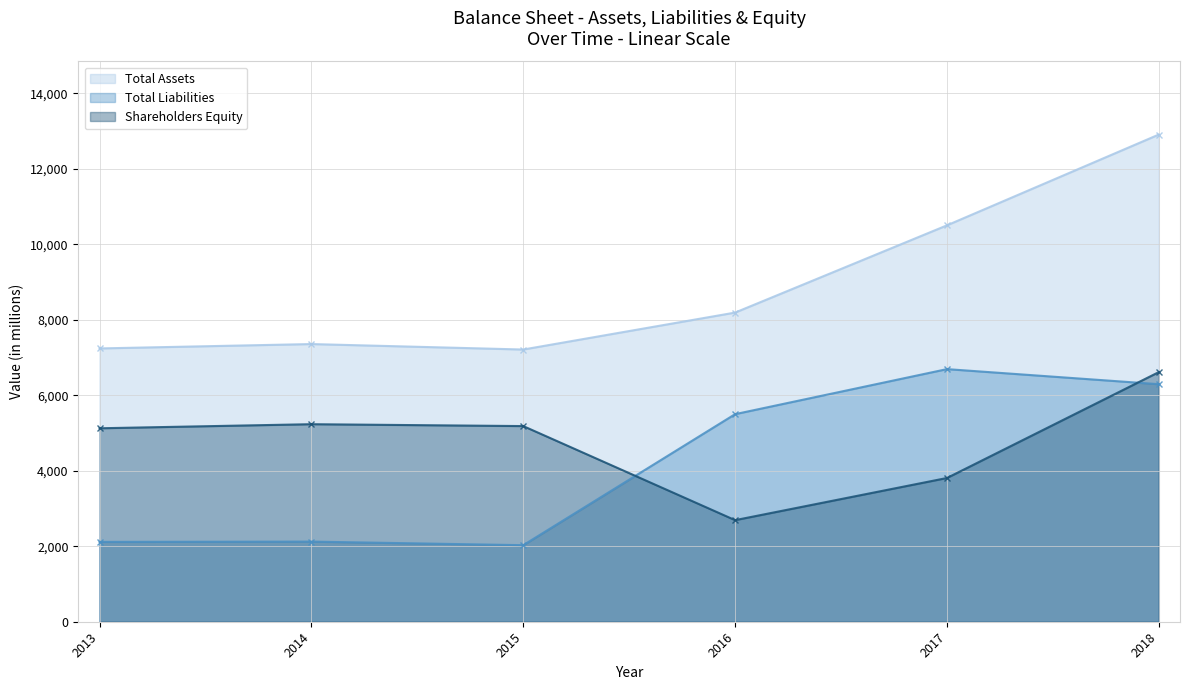

Rank the series by their maximum value, from highest to lowest.

Total Assets, Total Liabilities, Shareholders Equity